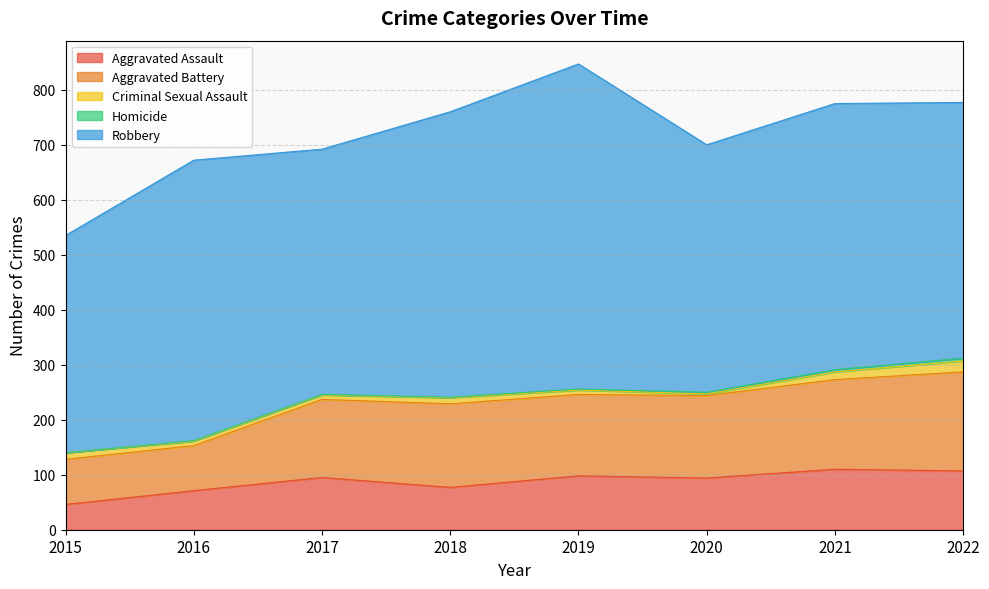

What is the sum of the Criminal Sexual Assault values at 2020 and 2021?

17